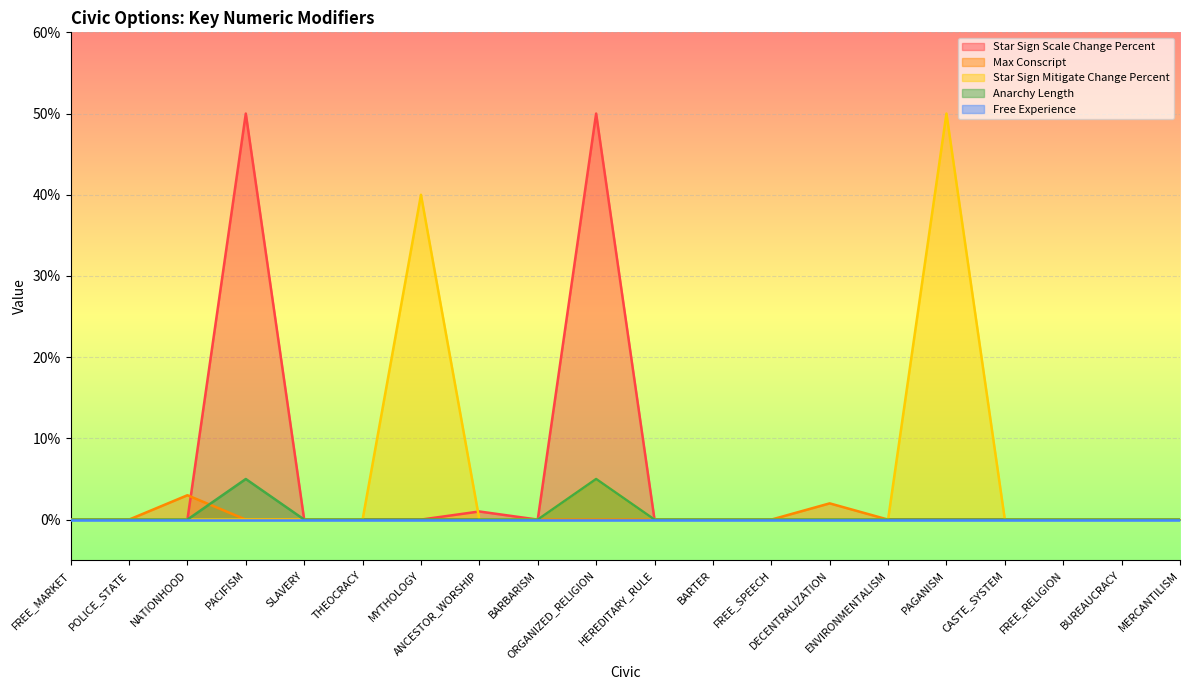

What position from the right is POLICE_STATE?

19